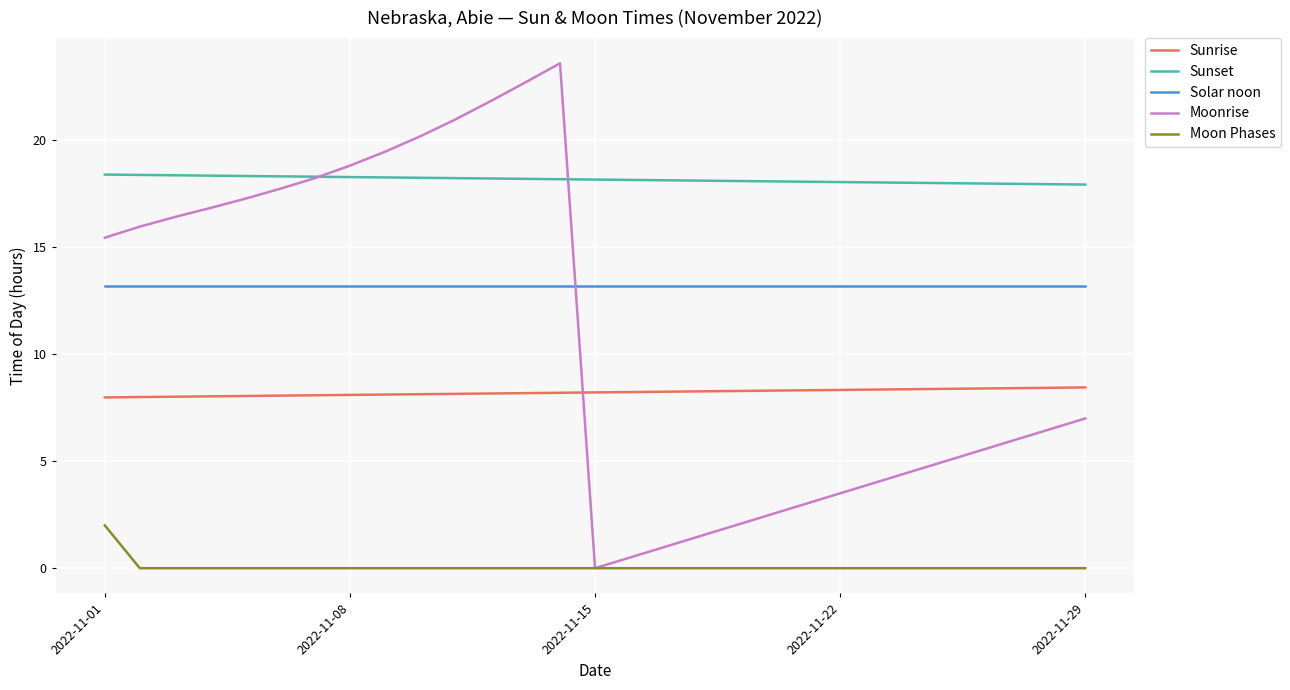

What is the difference between the maximum and minimum values in the Moon Phases series?

2.0